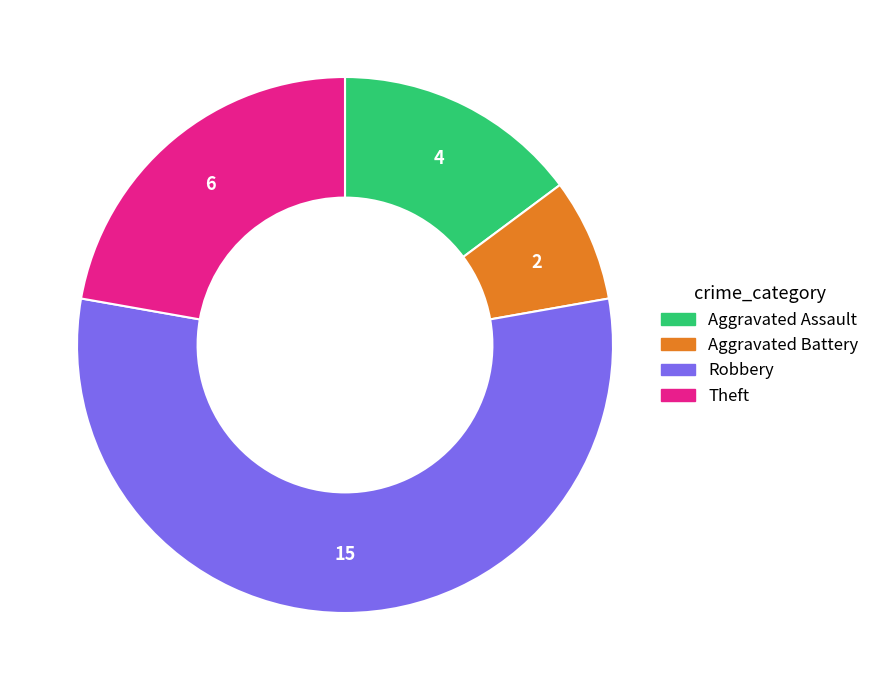

Rank the categories by value from lowest to highest.

Aggravated Battery, Aggravated Assault, Theft, Robbery